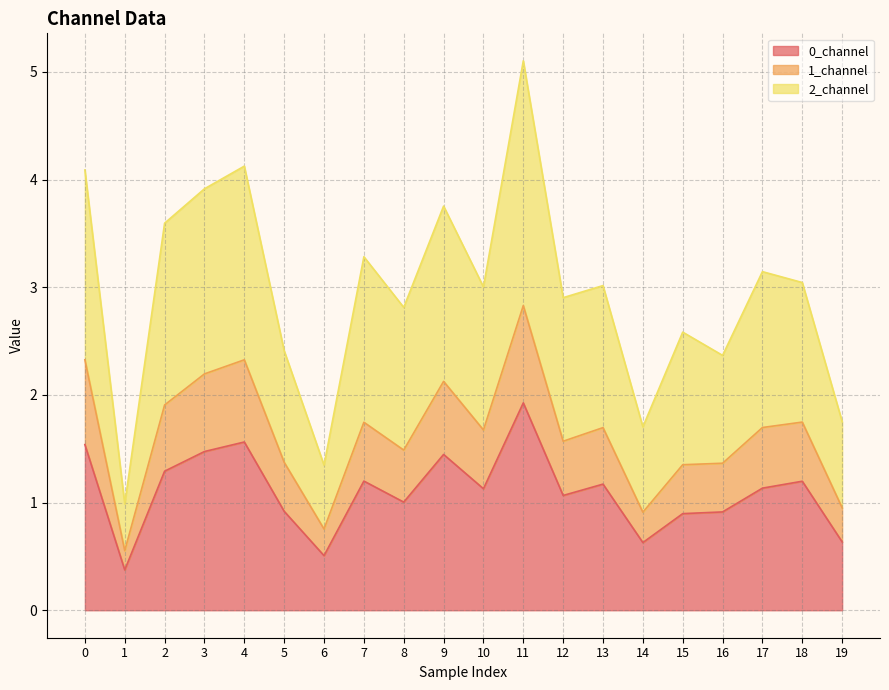

Reading left to right, extract all data points from this chart.

0_channel: 1.5	0.4	1.3	1.5	1.6	0.9	0.5	1.2	1.0	1.4	1.1	1.9	1.1	1.2	0.6	0.9	0.9	1.1	1.2	0.6
1_channel: 2.3	0.6	1.9	2.2	2.3	1.4	0.8	1.7	1.5	2.1	1.7	2.8	1.6	1.7	0.9	1.4	1.4	1.7	1.7	1.0
2_channel: 4.1	1.0	3.6	3.9	4.1	2.4	1.3	3.3	2.8	3.8	3.0	5.1	2.9	3.0	1.7	2.6	2.4	3.1	3.0	1.8